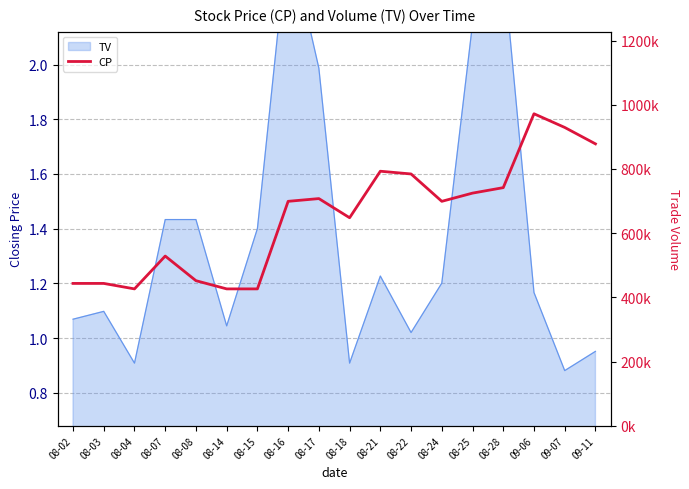

True or false: the data shows 1.5 at 08-24.

True